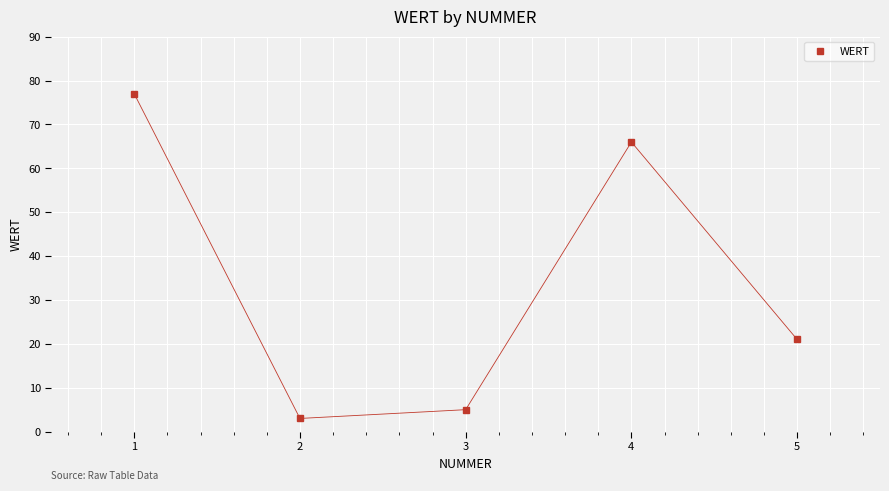

What is the sum of all values?

172